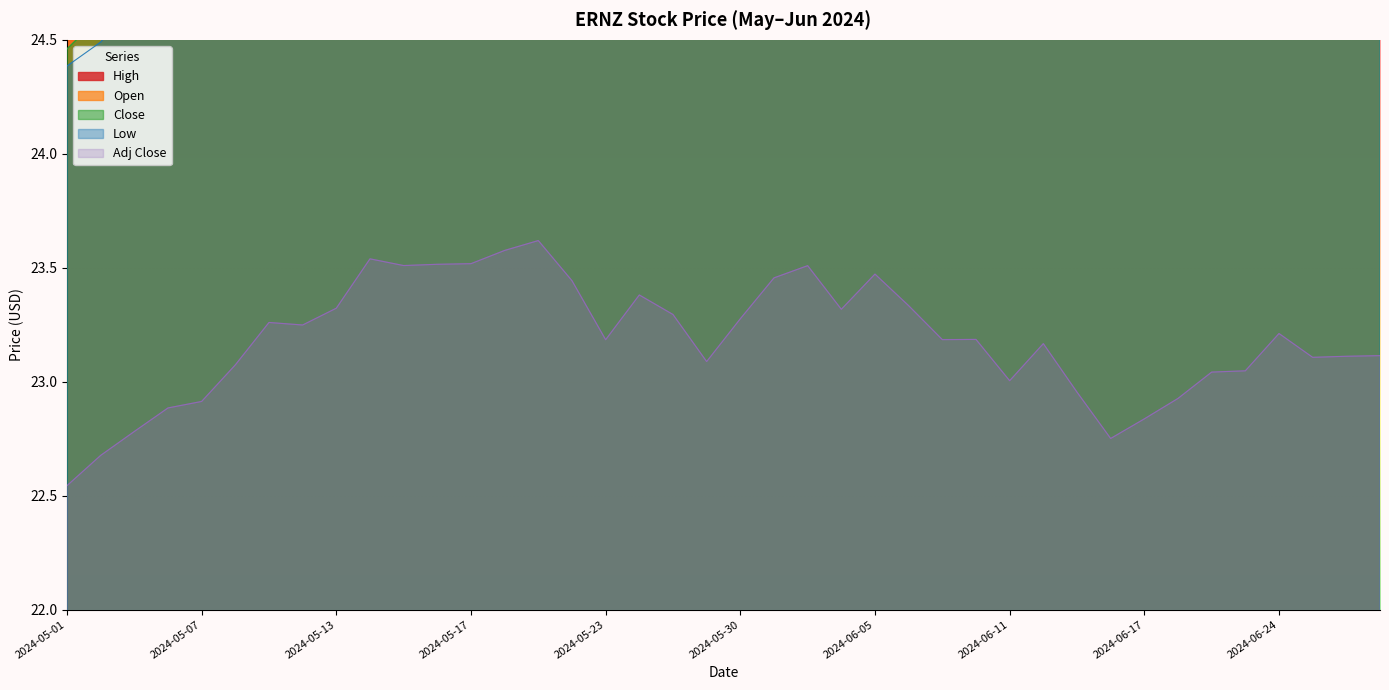

The value of Low at 2024-06-06 is 25.2. True or false?

True